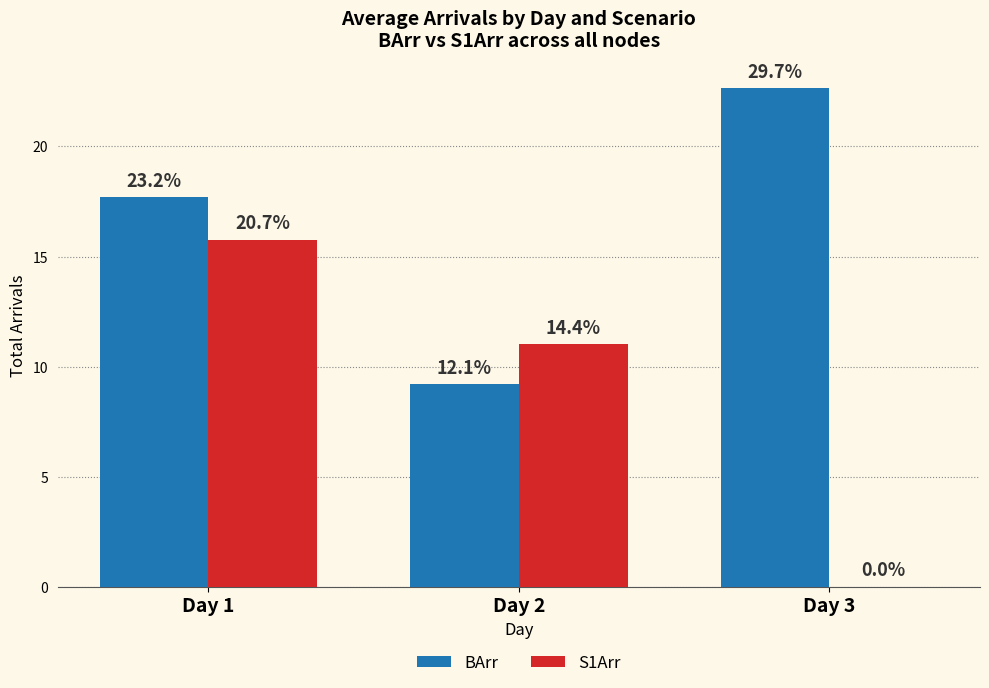

Are the bars grouped side by side (vs. stacked)?

Yes